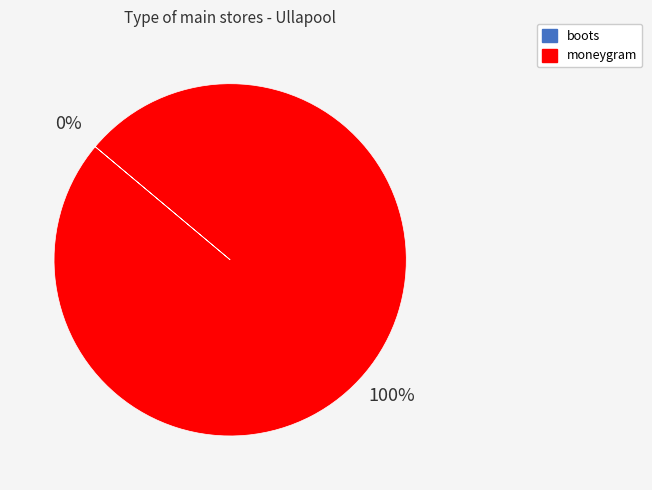

Which category has the biggest portion of the pie?

moneygram